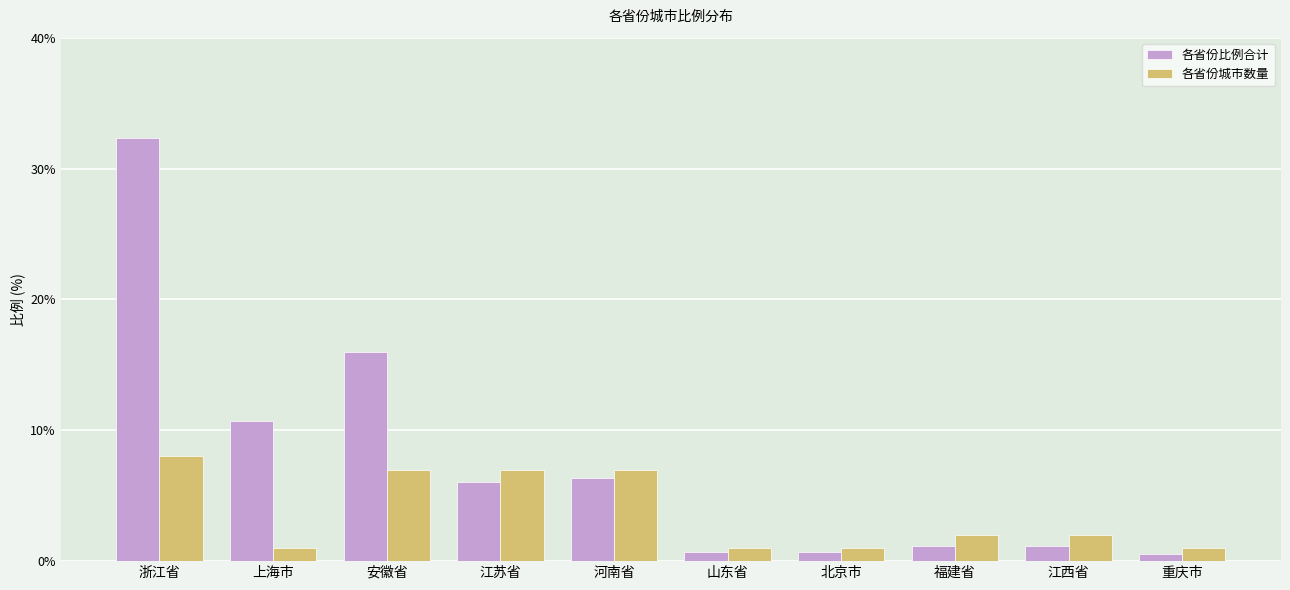

At which label does 各省份城市数量 first exceed 2?

浙江省